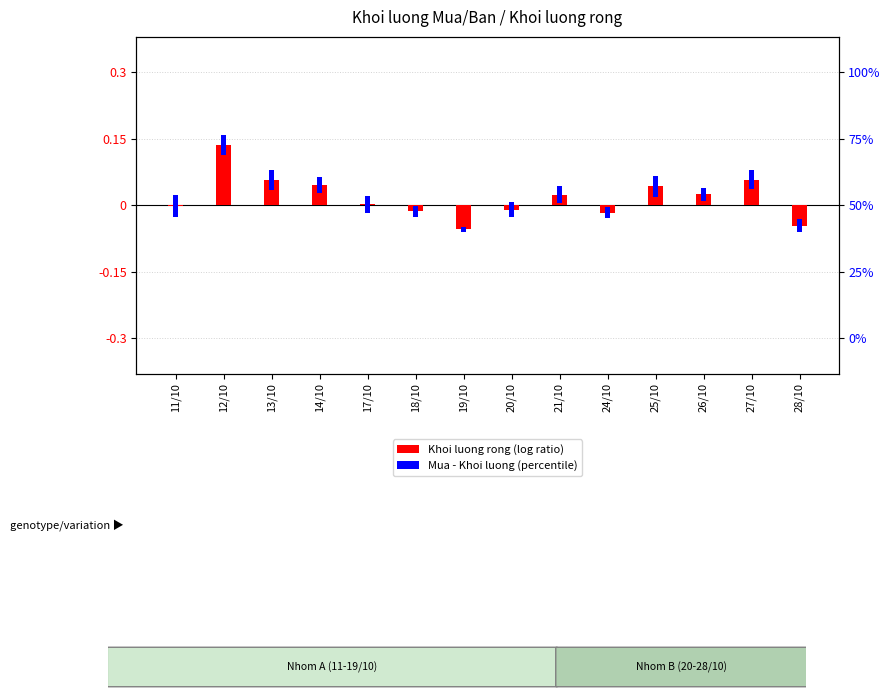

Count the Mua - Khoi luong (normalized) values in the range 0 to 1.

14